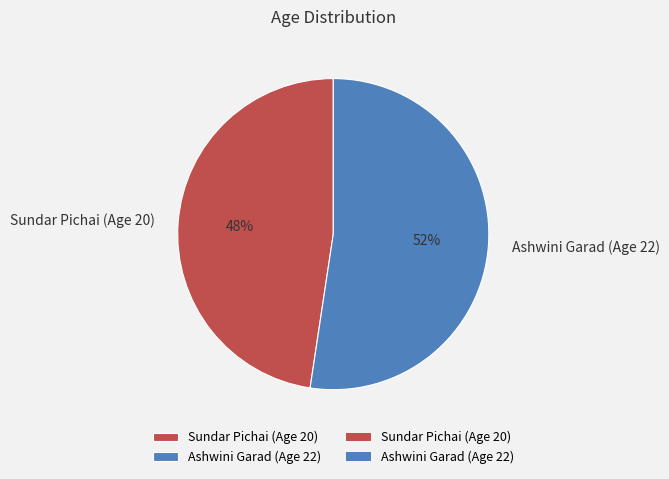

What percentage is the Sundar Pichai (Age 20) slice, to the nearest percent?

48%